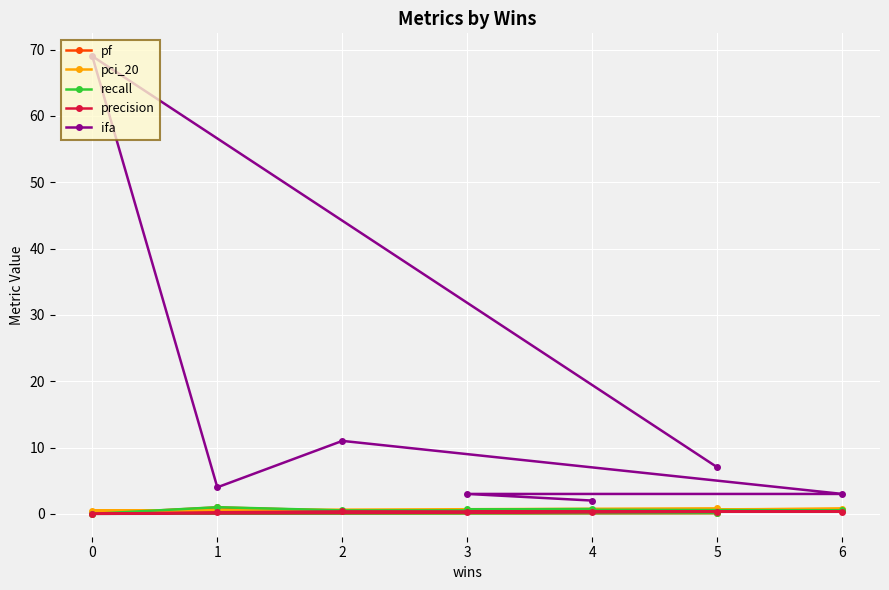

What is the value of the pci_20 point at the 7th from the left?

0.8